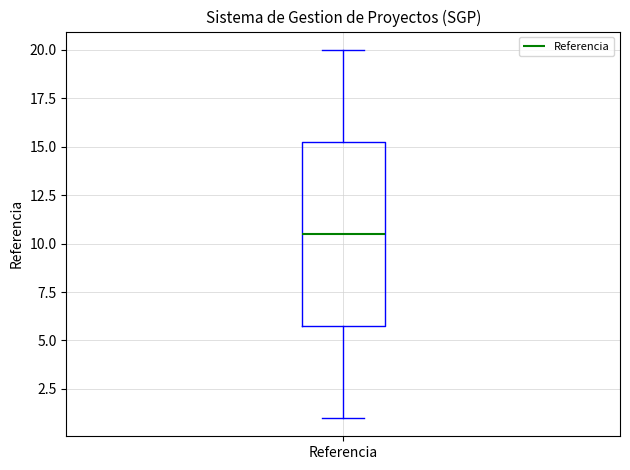

Read this box plot against the y-axis: the position of the median line, the range covered by the box, and the ends of both whiskers. The values are not printed on the chart, so give them approximately, as read against the axis.

median 10.5, box 6.0 to 15.5, whiskers 1.0 to 20.0